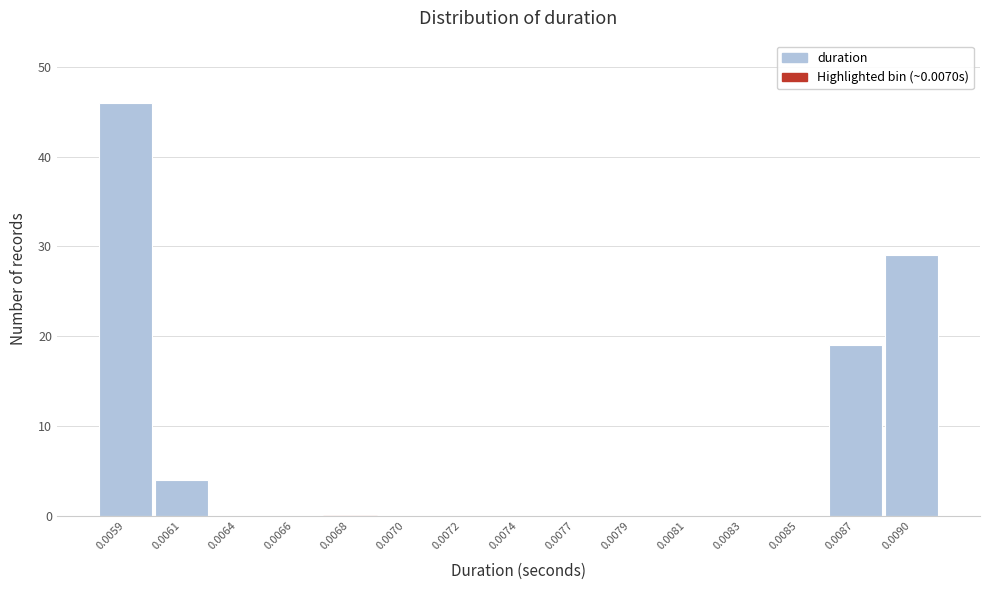

Reading left to right, what are all the values shown in this chart?

0.0059=46	0.0061=4	0.0064=0	0.0066=0	0.0068=0	0.0070=0	0.0072=0	0.0074=0	0.0077=0	0.0079=0	0.0081=0	0.0083=0	0.0085=0	0.0087=19	0.0090=29